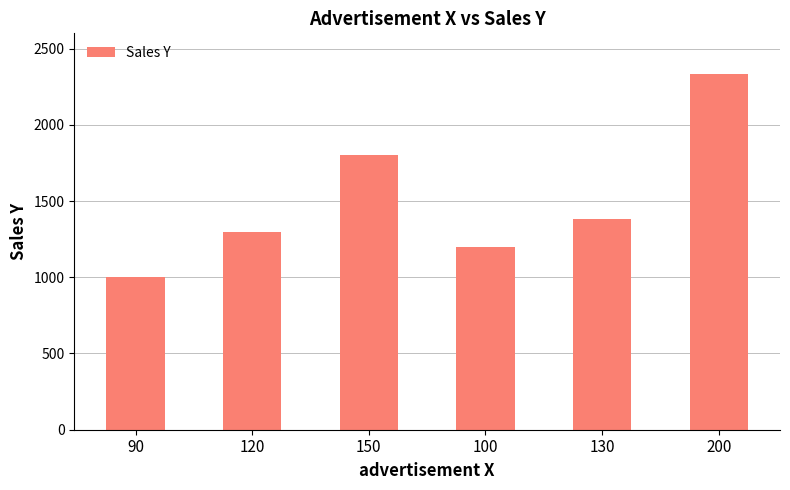

What is the difference between the values at 130 and 90?

380